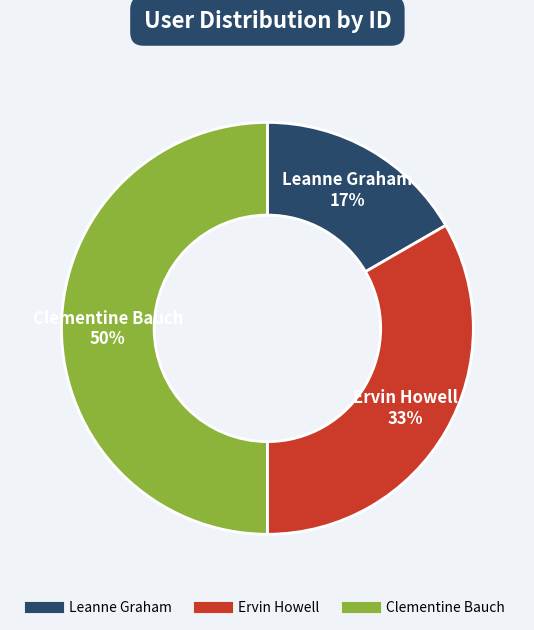

To the nearest percent, what is the combined percentage of Leanne Graham and Clementine Bauch?

67%